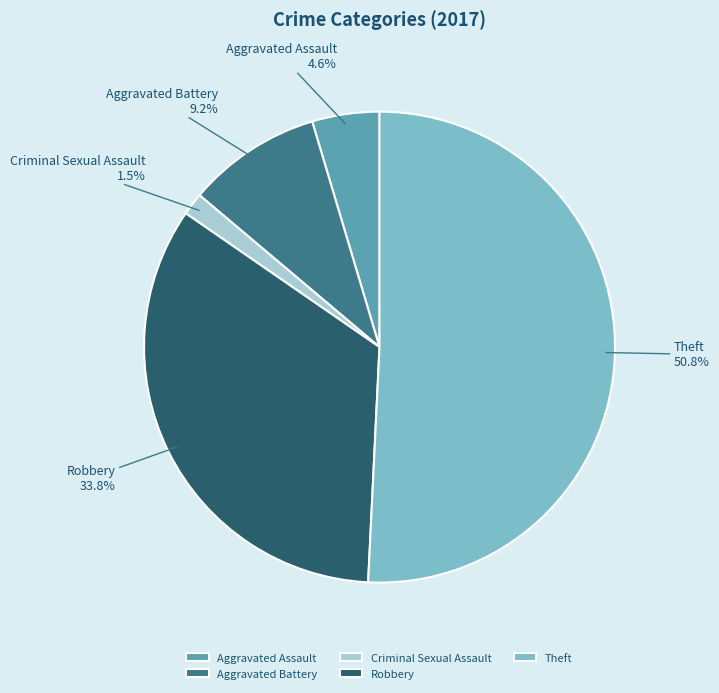

Which has a higher value, Criminal Sexual Assault or Robbery?

Robbery